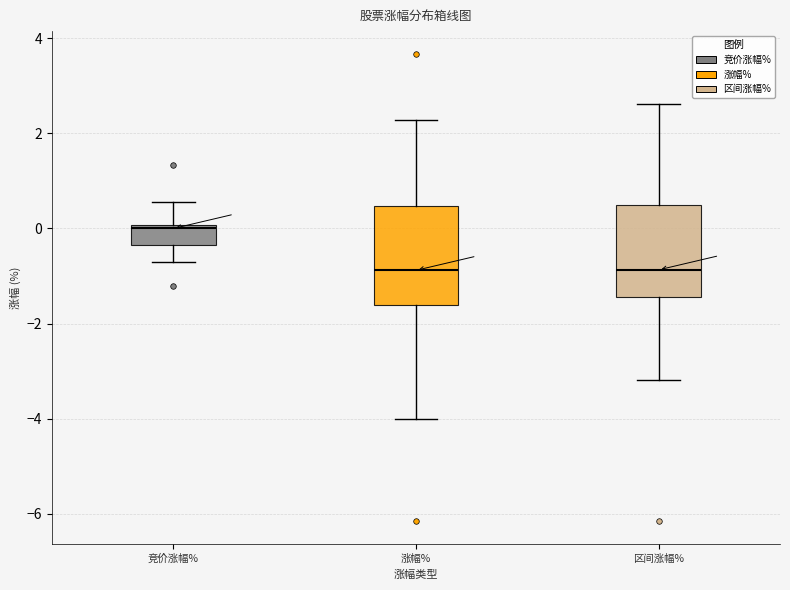

Where is the lower edge of the box for 区间涨幅% on the y-axis? The values are not printed on the chart, so give them approximately, as read against the axis.

-1.4